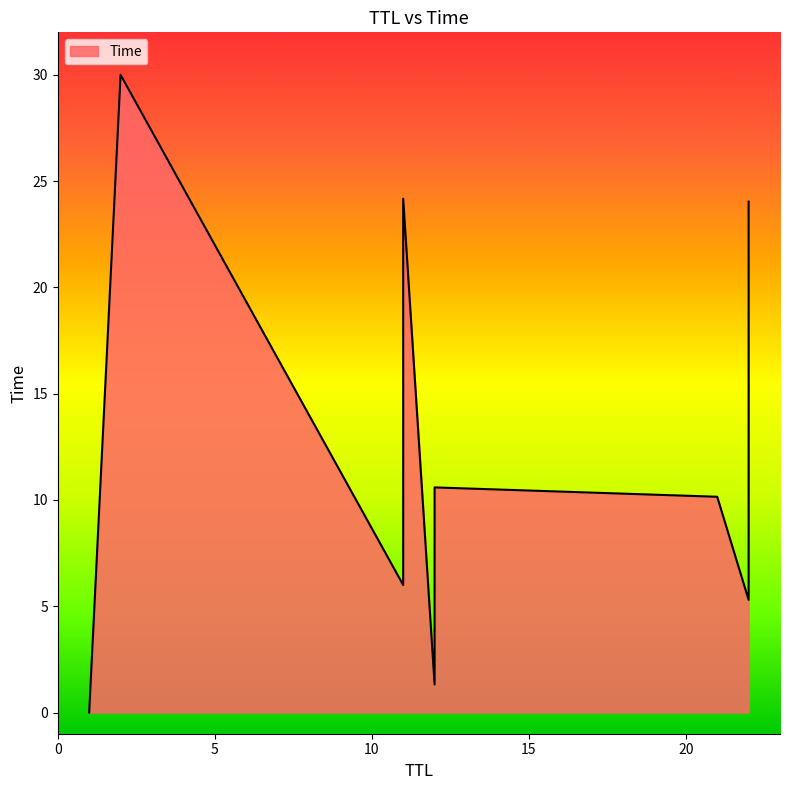

True or false: the data shows 43.4 at 2.

False